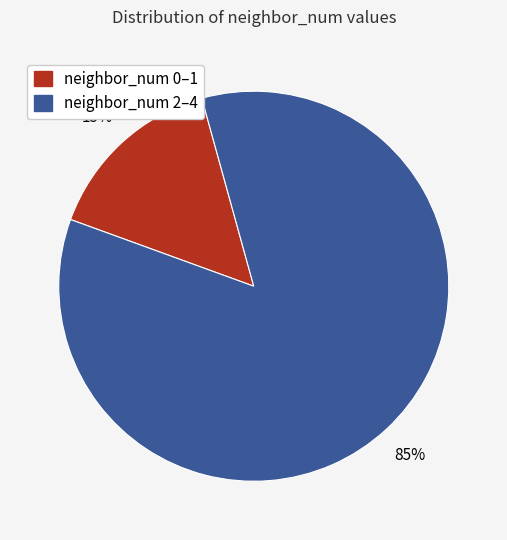

Does any single category account for the majority?

Yes